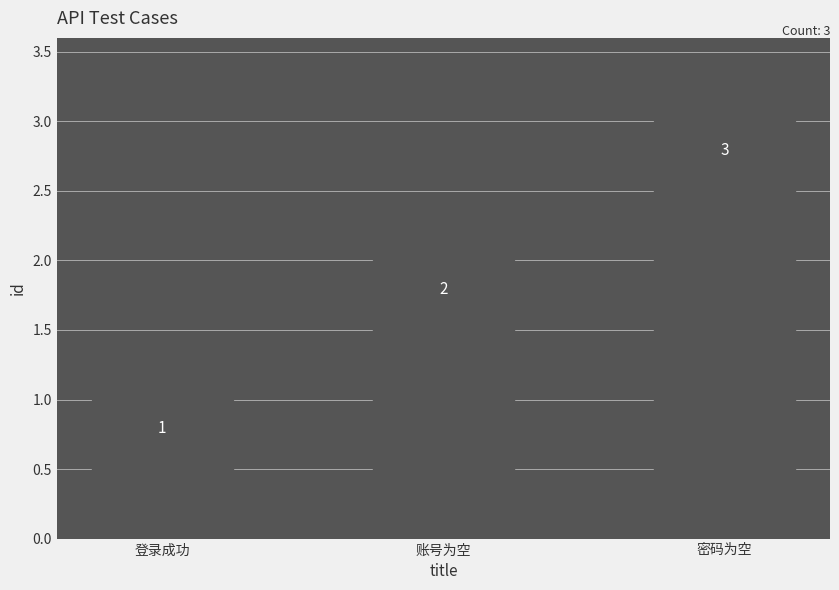

How many data points are less than 2?

1